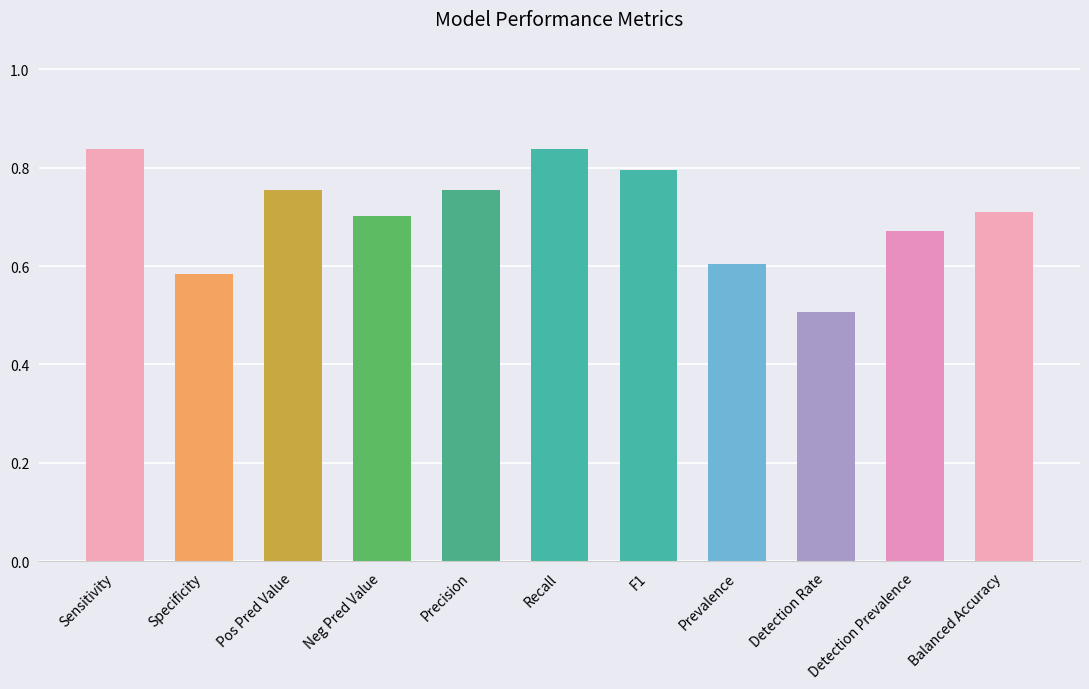

The chart shows a value of 0.8 at F1. True or false?

True